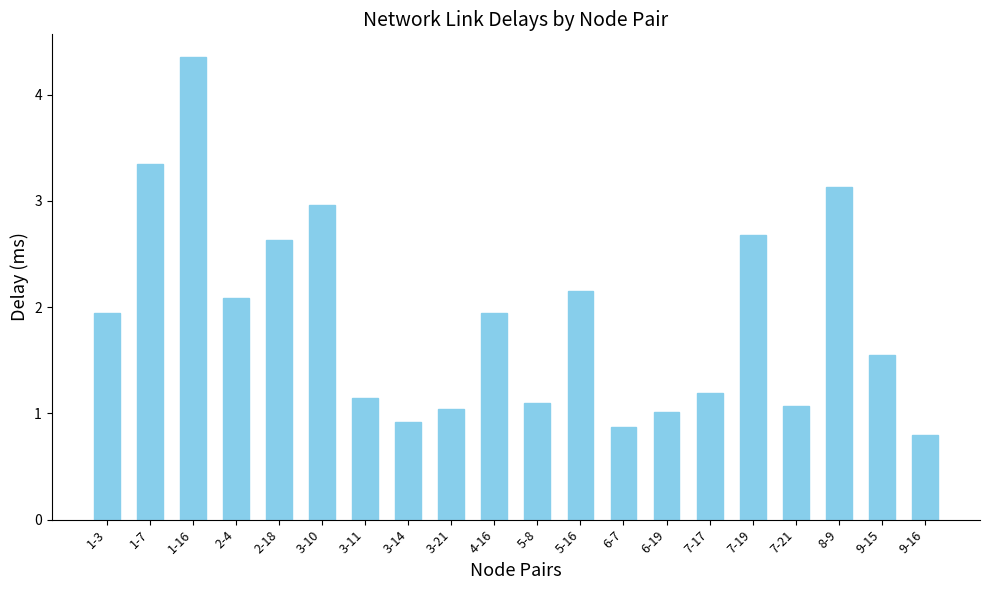

What is the difference between the values at 3-14 and 9-15?

0.6